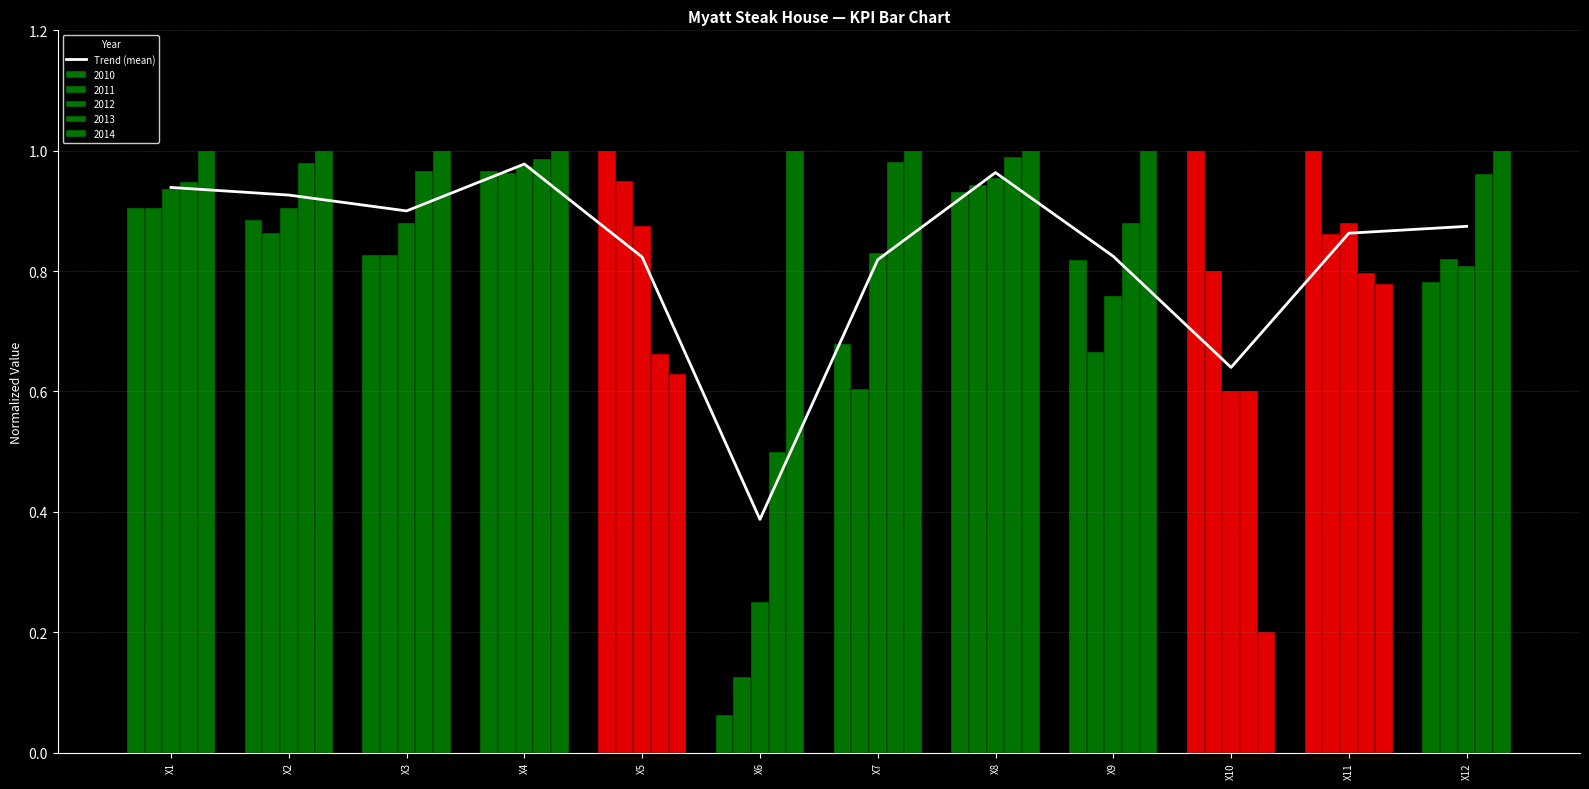

What is the change in value from X2 to X11?

-0.1